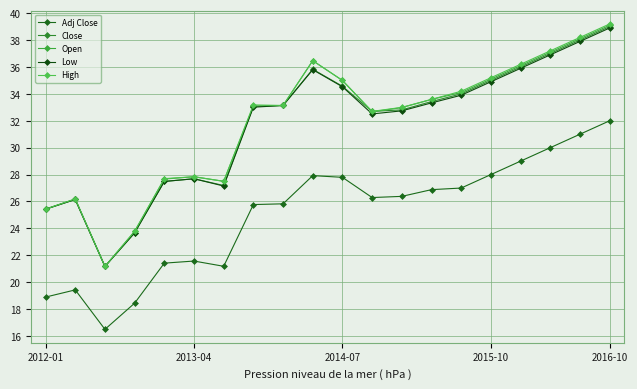

Is this an area chart (filled region under the line)?

No